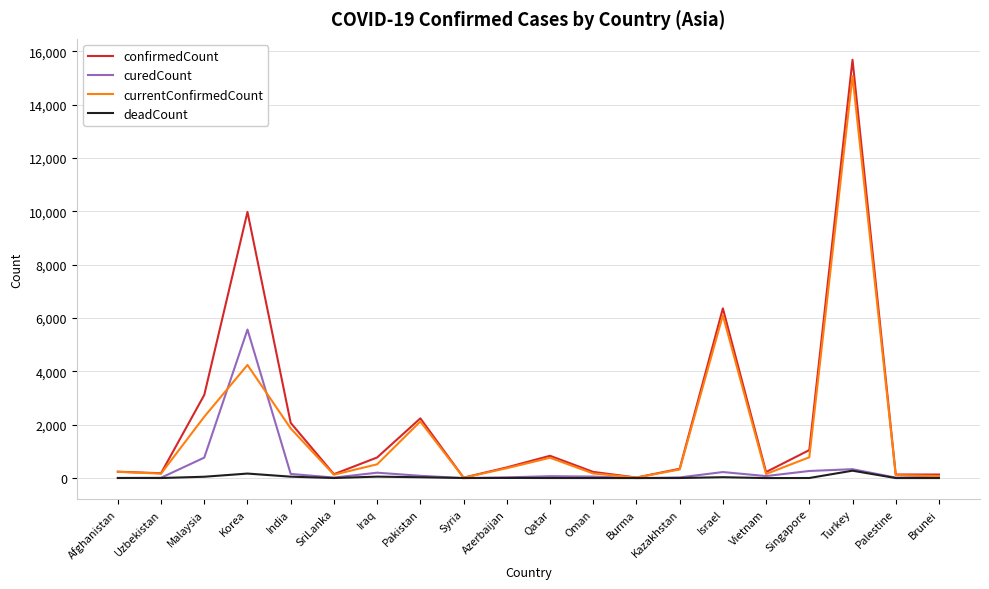

Which series has the largest total across all categories?

confirmedCount